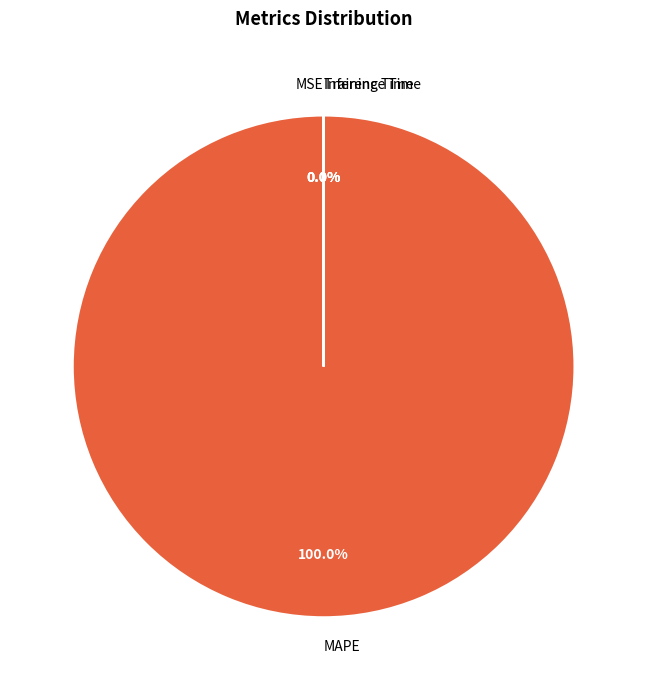

What is the largest slice in the pie chart?

MAPE